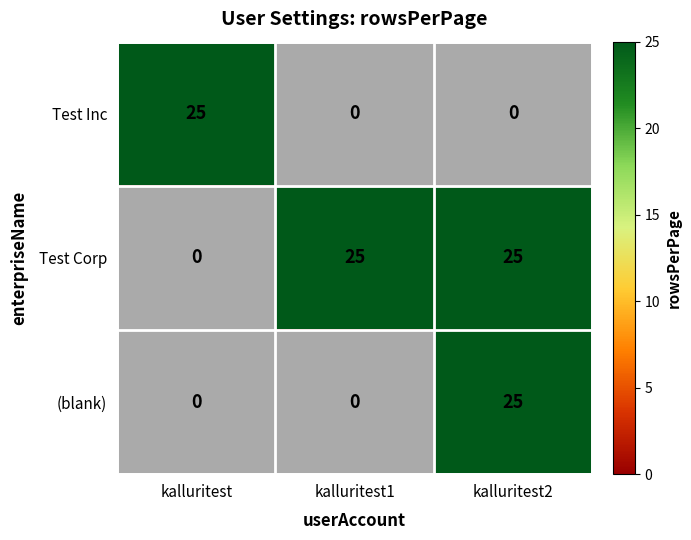

Is it true that (blank) equals 16 at kalluritest?

False